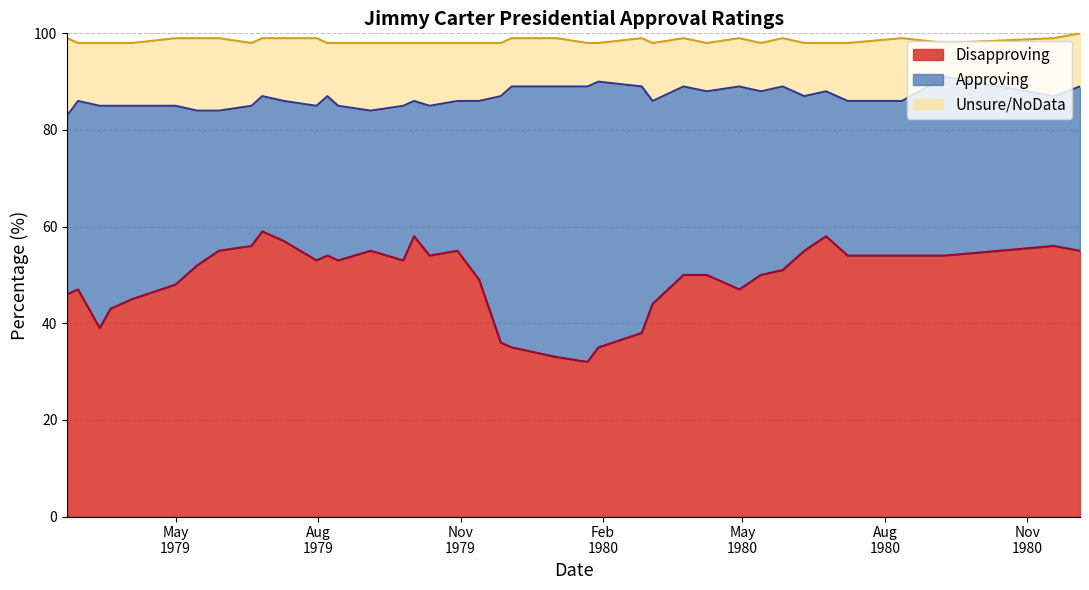

What is the value of the Disapproving point at the 17th from the left?

55